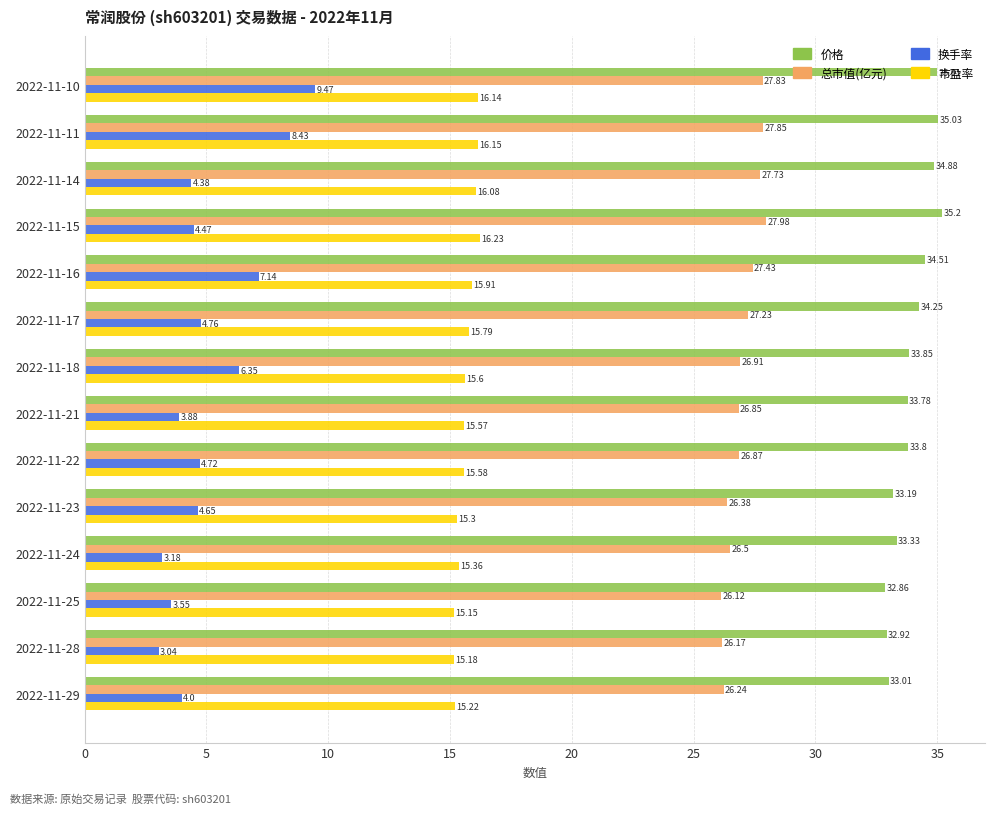

Is the value of 总市值(亿元) at 2022-11-17 greater than the value of 换手率 at 2022-11-25?

Yes